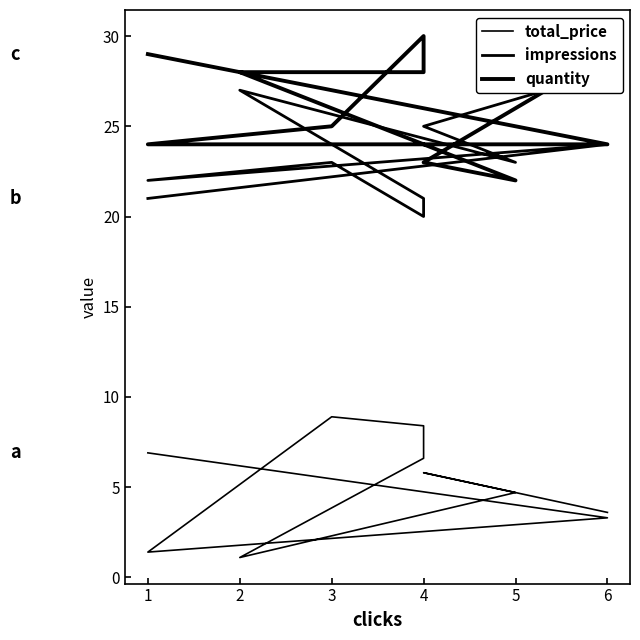

In quantity, how many points are higher than both neighbors (excluding endpoints)?

1